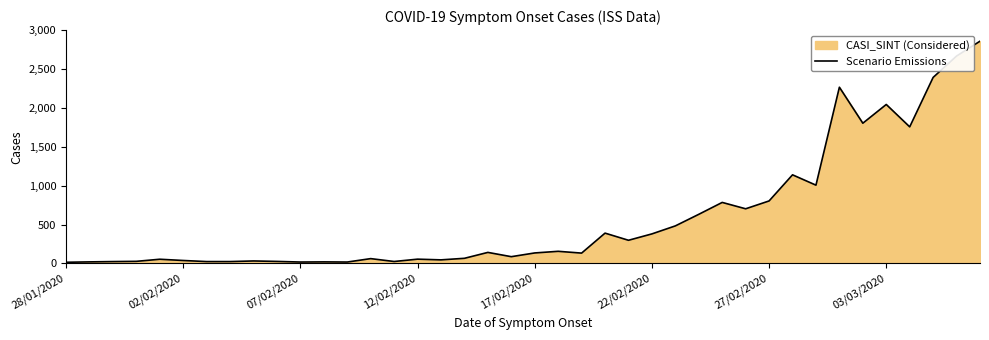

The value at 18 is 142. True or false?

True